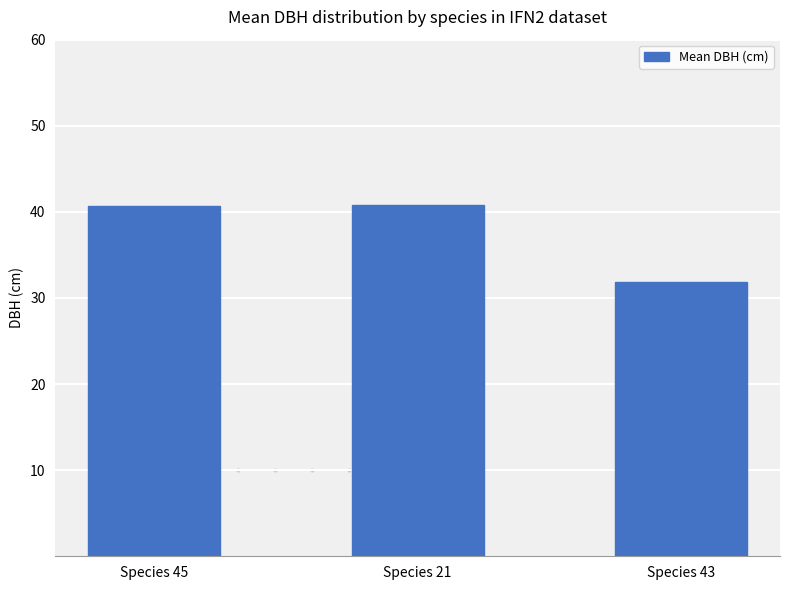

True or false: the data shows 24.6 at Species 45.

False